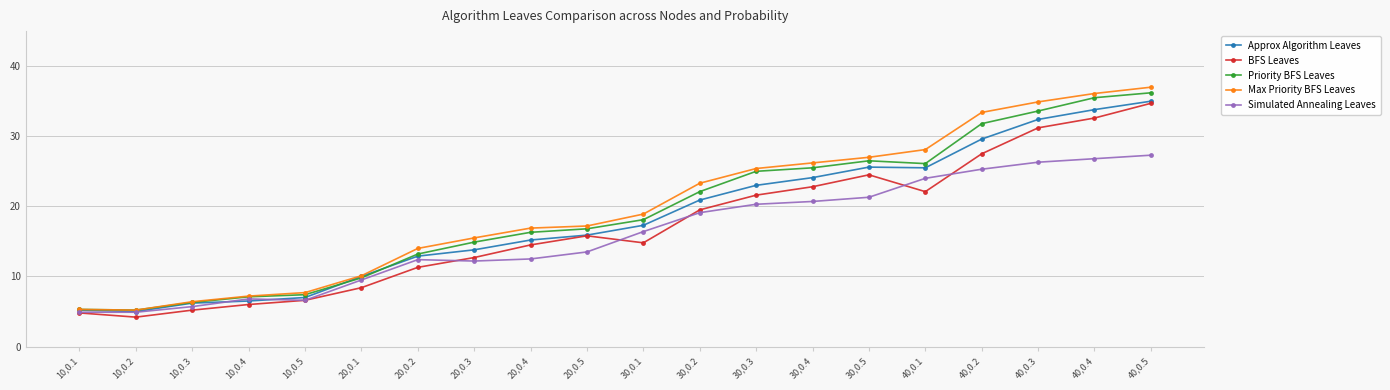

True or false: Priority BFS Leaves has a value of 16.4 at 30,0.5.

False